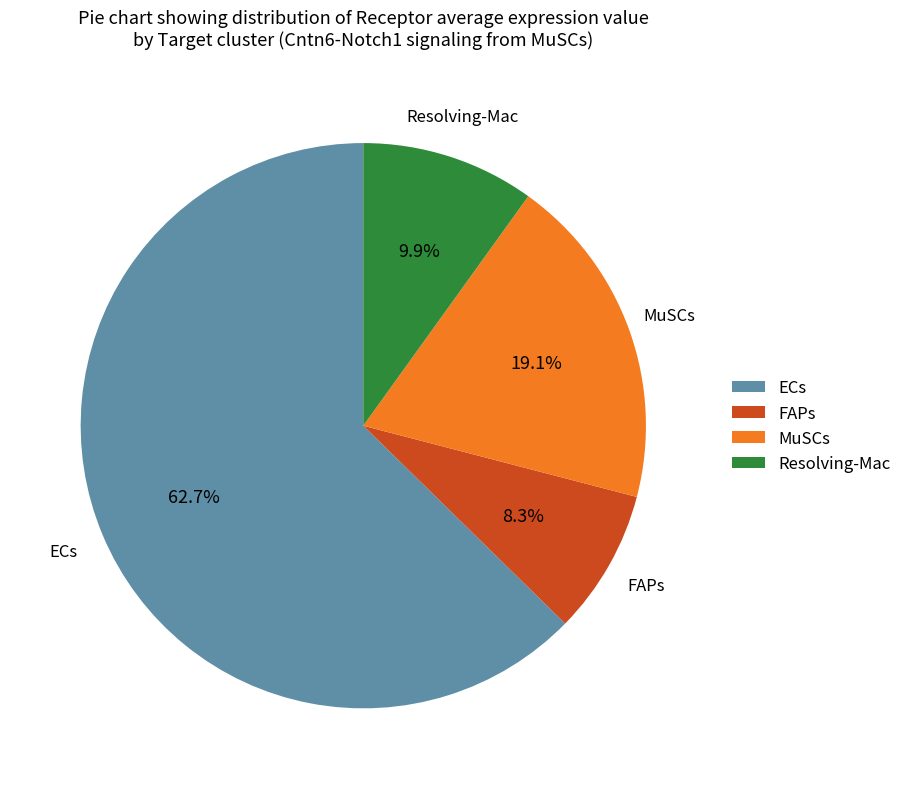

How many slices are in this pie chart?

4